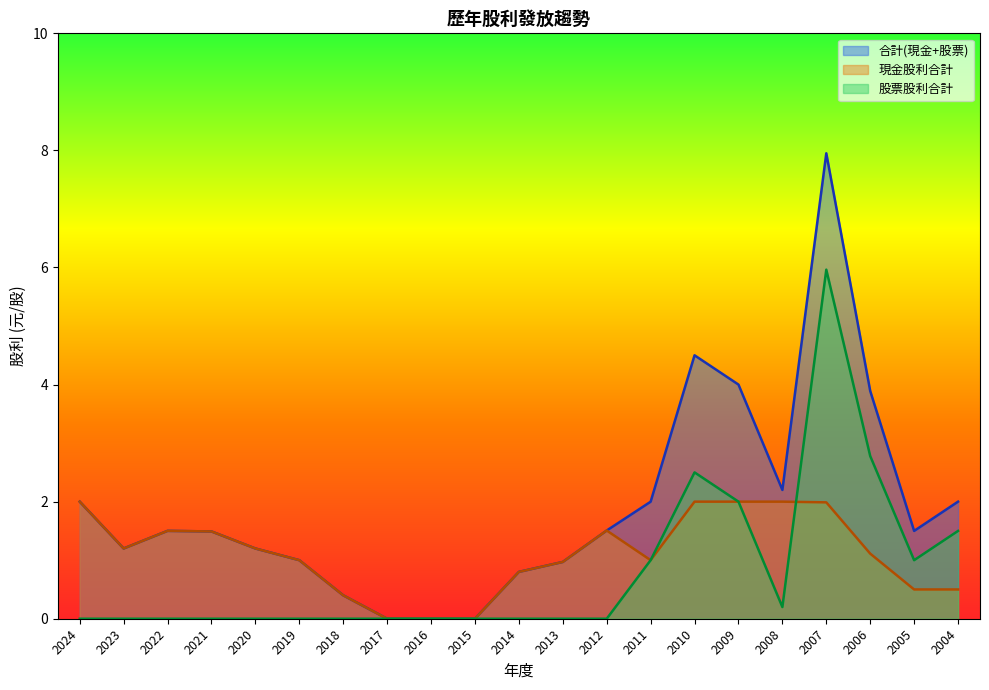

List the labels in order of 股票股利合計 value, largest first.

2007, 2006, 2010, 2009, 2004, 2011, 2005, 2008, 2024, 2023, 2022, 2021, 2020, 2019, 2018, 2017, 2016, 2015, 2014, 2013, 2012